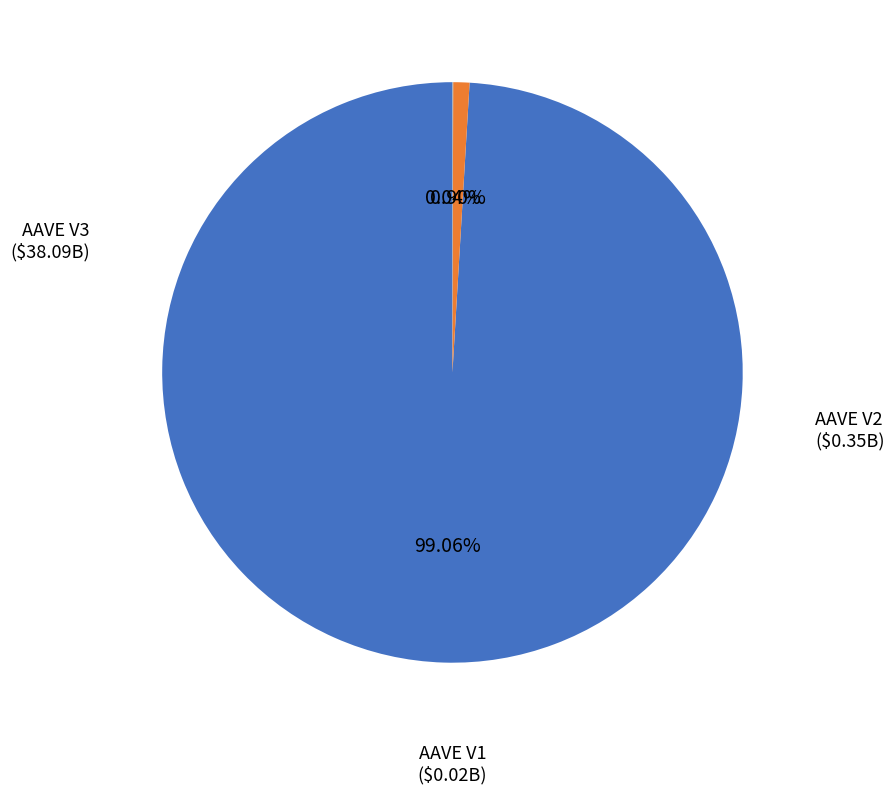

Approximately how many times larger is the value at AAVE V3 compared to AAVE V2?

109.8